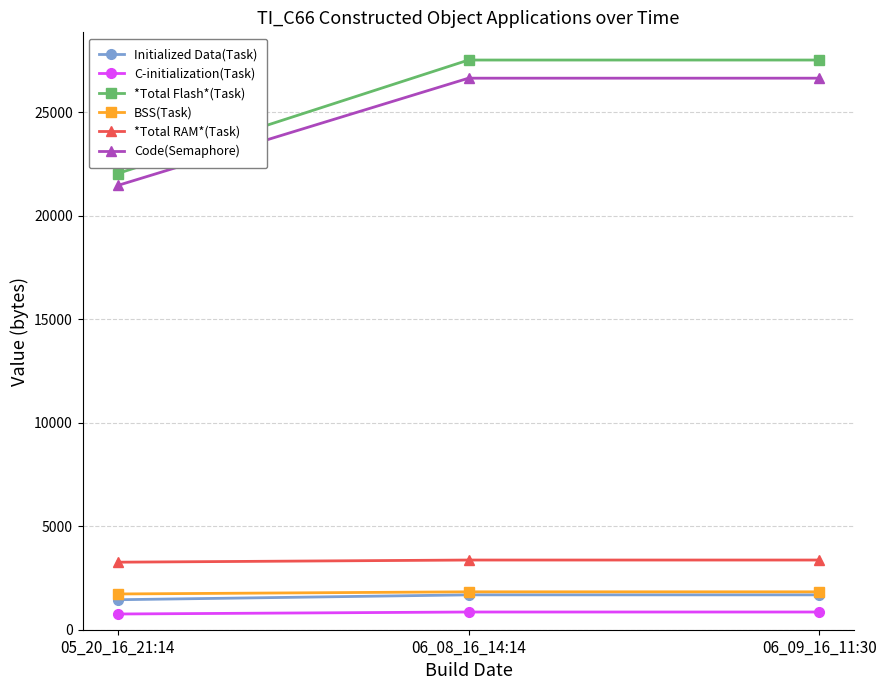

At 05_20_16_21:14, list the series in order from smallest to largest.

C-initialization(Task), Initialized Data(Task), BSS(Task), *Total RAM*(Task), Code(Semaphore), *Total Flash*(Task)